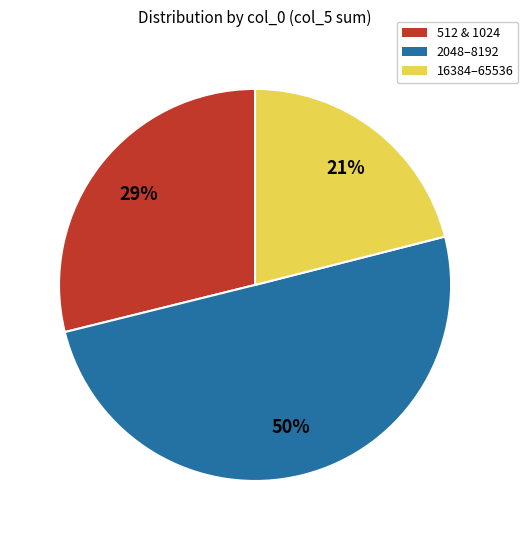

Do 2048–8192 and 16384–65536 together represent more than half of the pie?

Yes